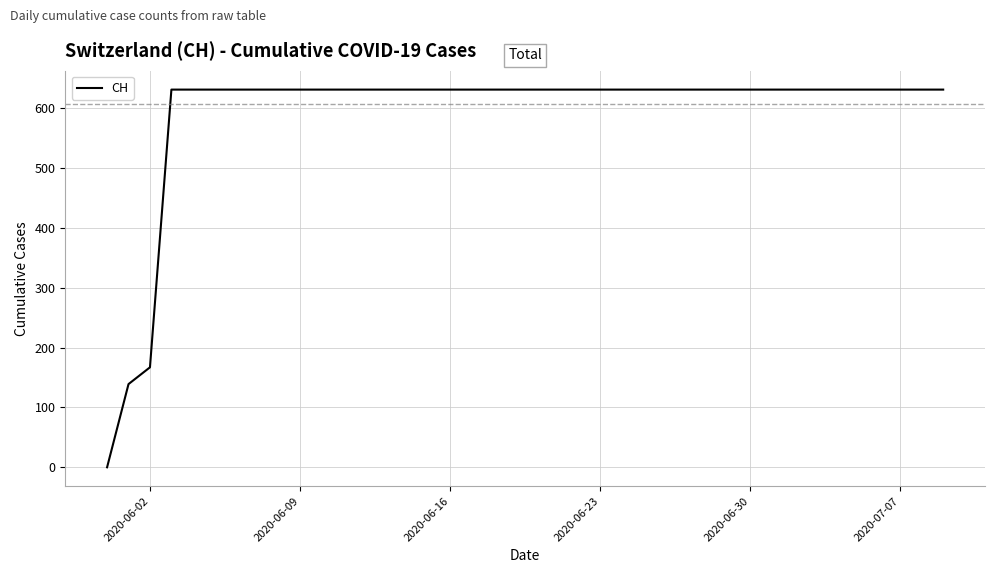

What is the maximum value shown in the chart?

631